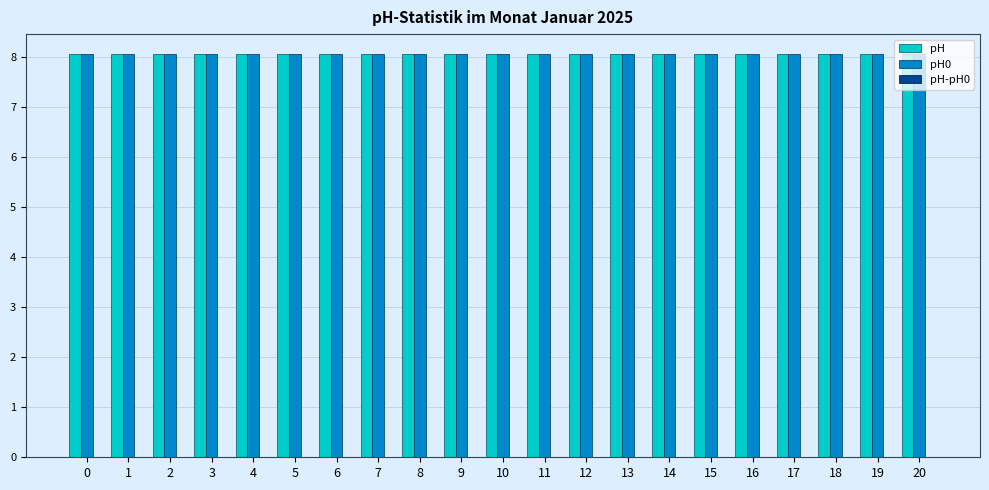

Is it true that pH equals 8.0 at 0?

True